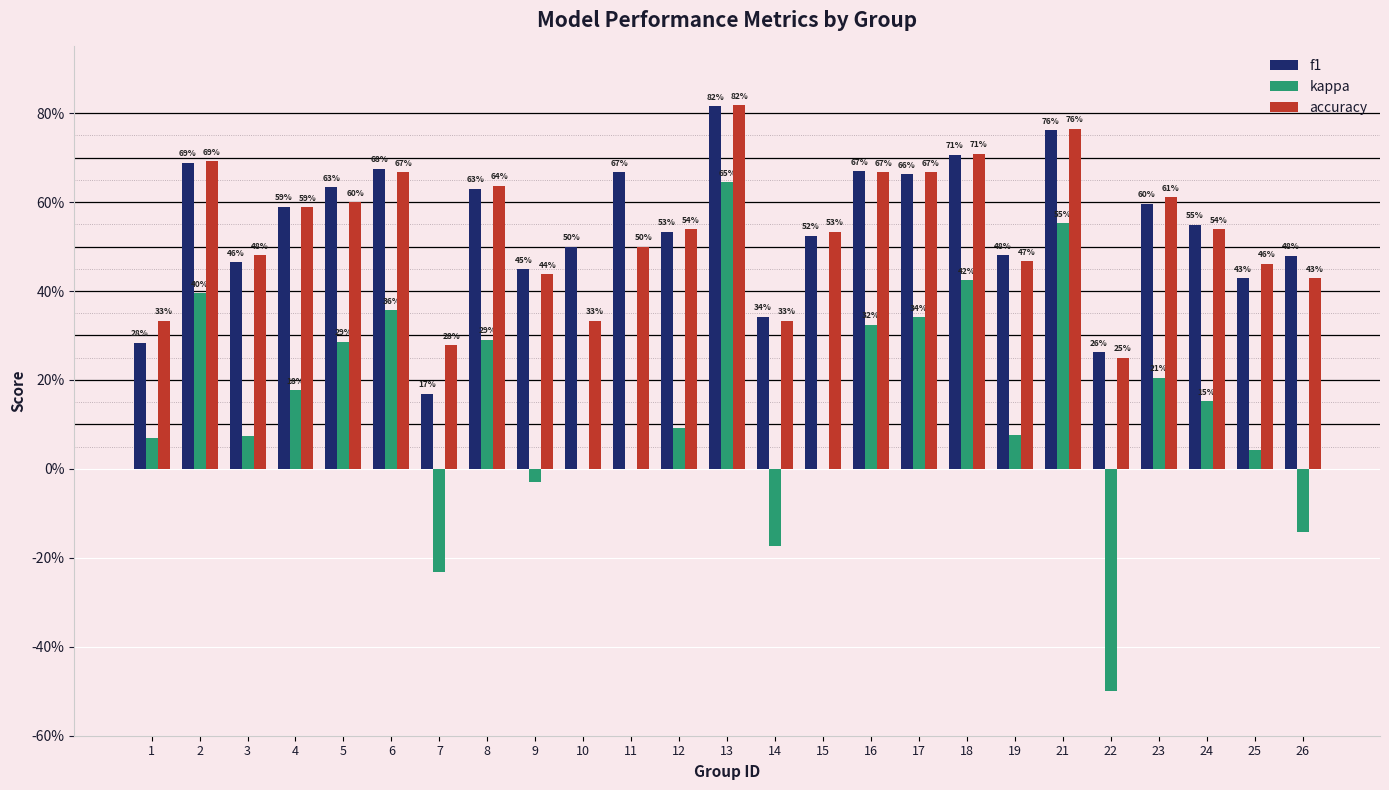

Reading left to right, transcribe all the data shown in this chart.

f1: 0.3	0.7	0.5	0.6	0.6	0.7	0.2	0.6	0.4	0.5	0.7	0.5	0.8	0.3	0.5	0.7	0.7	0.7	0.5	0.8	0.3	0.6	0.5	0.4	0.5
kappa: 0.1	0.4	0.1	0.2	0.3	0.4	-0.2	0.3	-0.0	0.0	0.0	0.1	0.6	-0.2	0.0	0.3	0.3	0.4	0.1	0.6	-0.5	0.2	0.2	0.0	-0.1
accuracy: 0.3	0.7	0.5	0.6	0.6	0.7	0.3	0.6	0.4	0.3	0.5	0.5	0.8	0.3	0.5	0.7	0.7	0.7	0.5	0.8	0.2	0.6	0.5	0.5	0.4